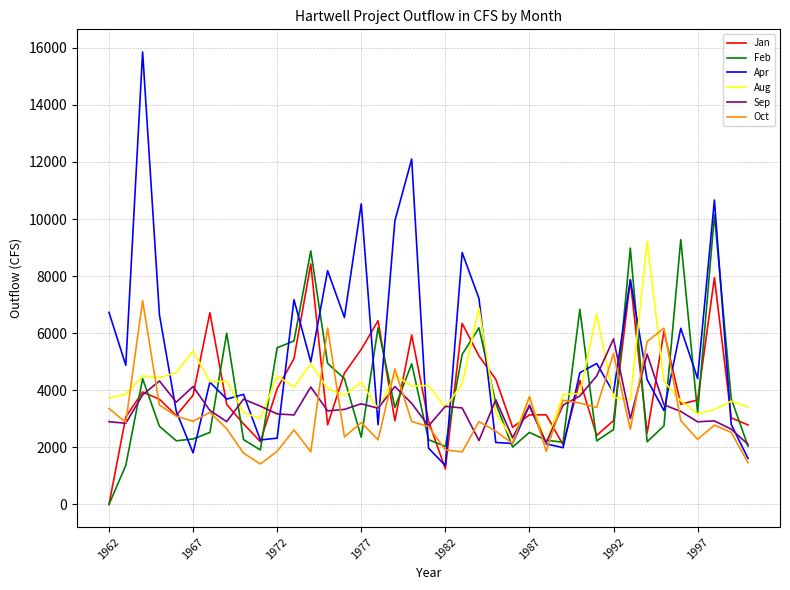

Which series has the widest spread of values?

Apr